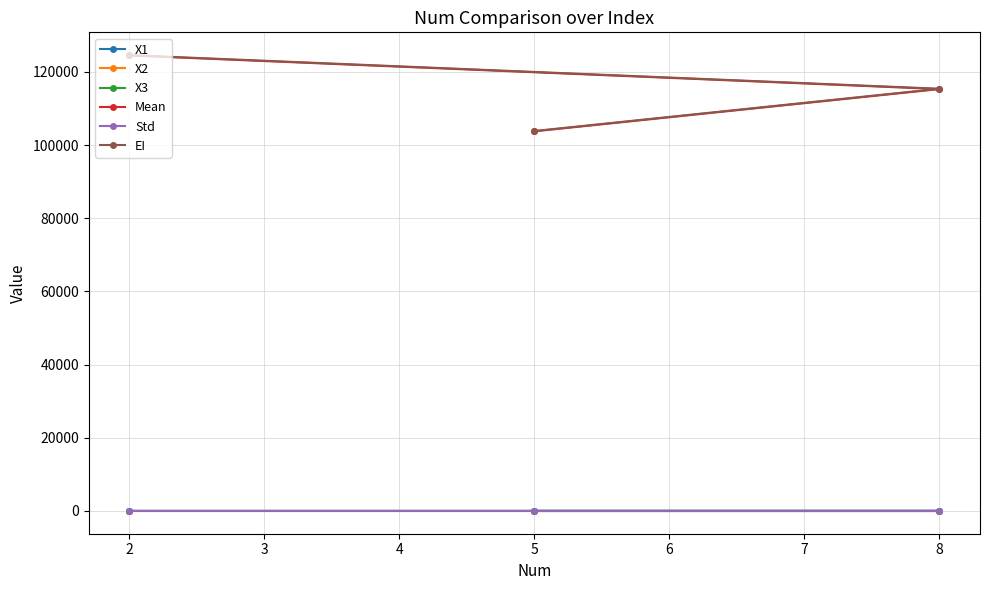

At how many categories does at least one series exceed 46777?

3